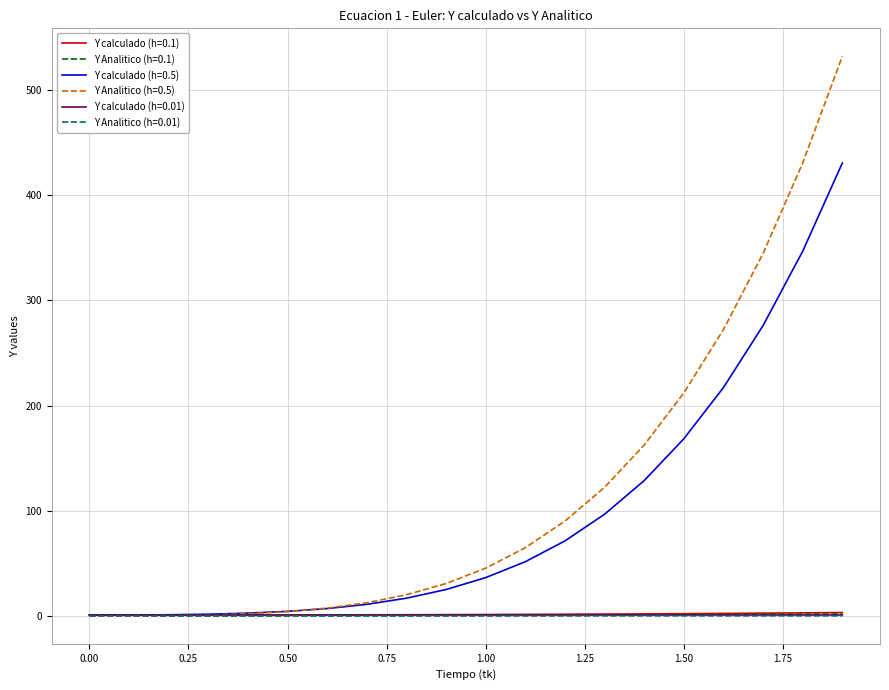

Which series has the largest range (max minus min)?

Y Analitico (h=0.5)